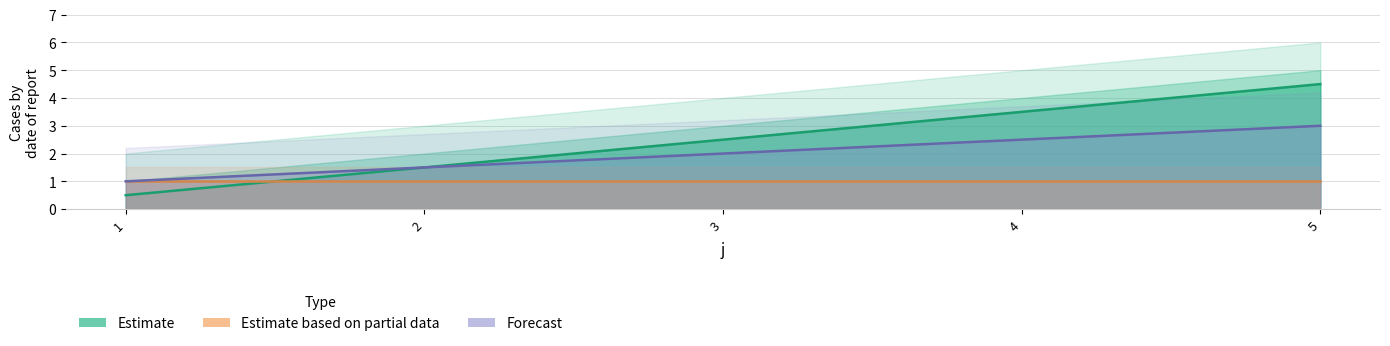

Reading right to left, transcribe all the data shown in this chart.

5=4.5	4=3.5	3=2.5	2=1.5	1=0.5